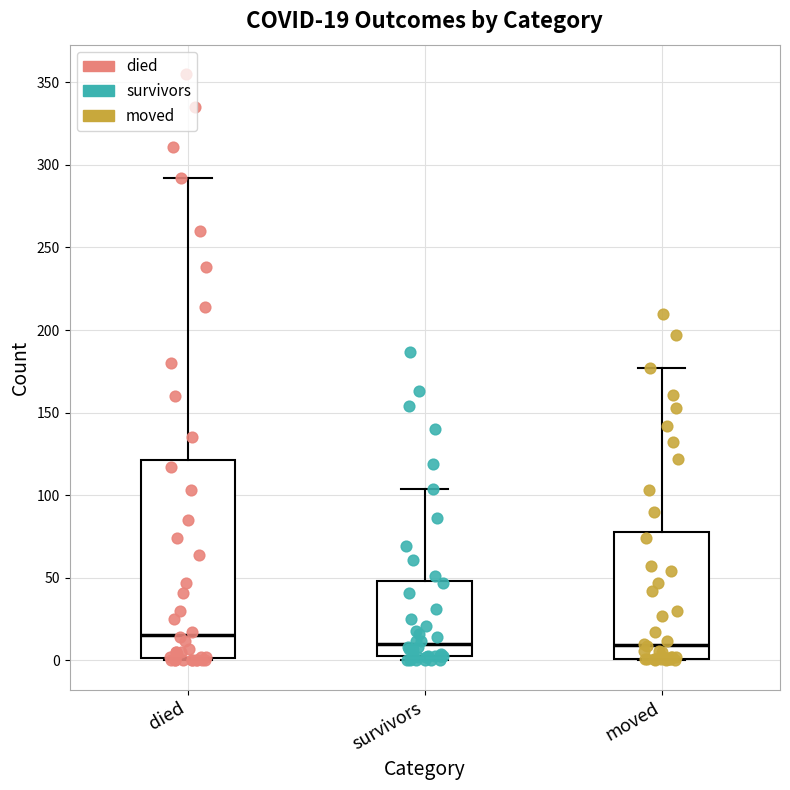

Which box has the highest median line?

died